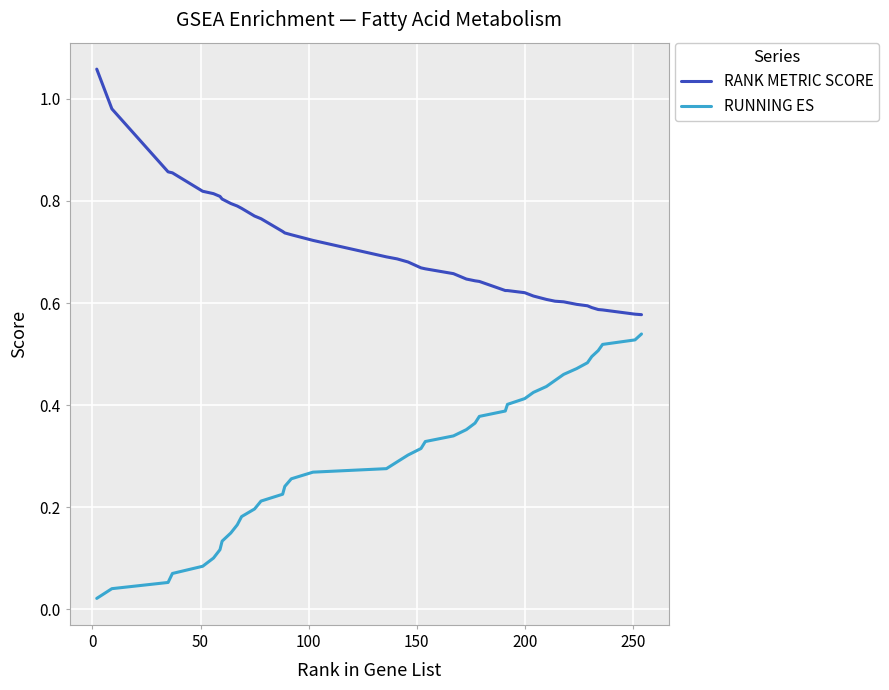

At how many categories does at least one series exceed 0?

40